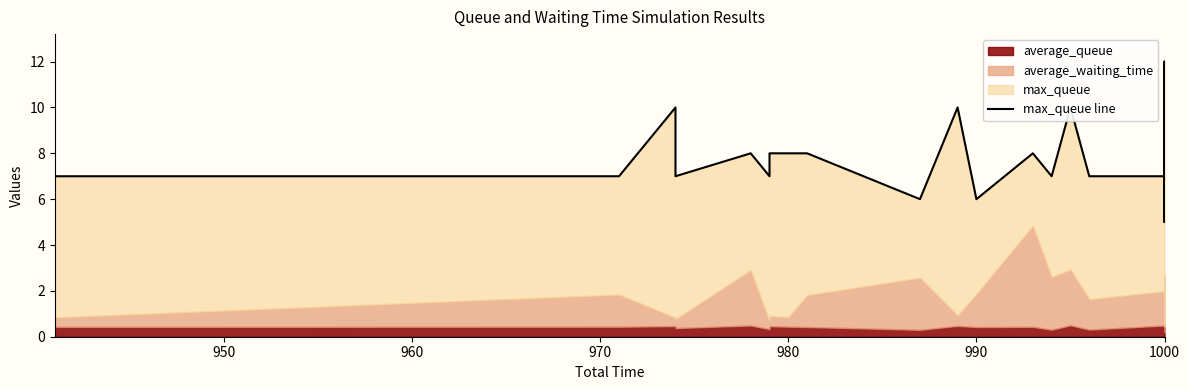

Does the chart have visible grid lines?

No